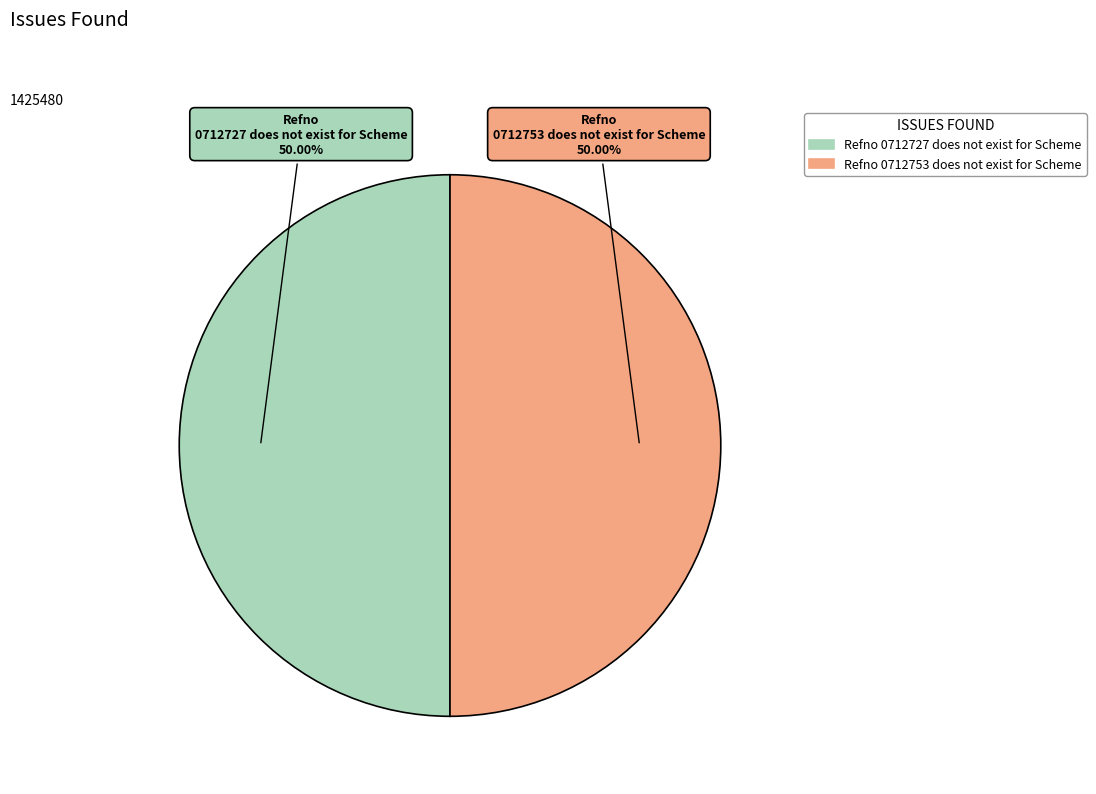

The Refno 0712753 does not exist for Scheme slice represents 40% of the pie. True or false?

False